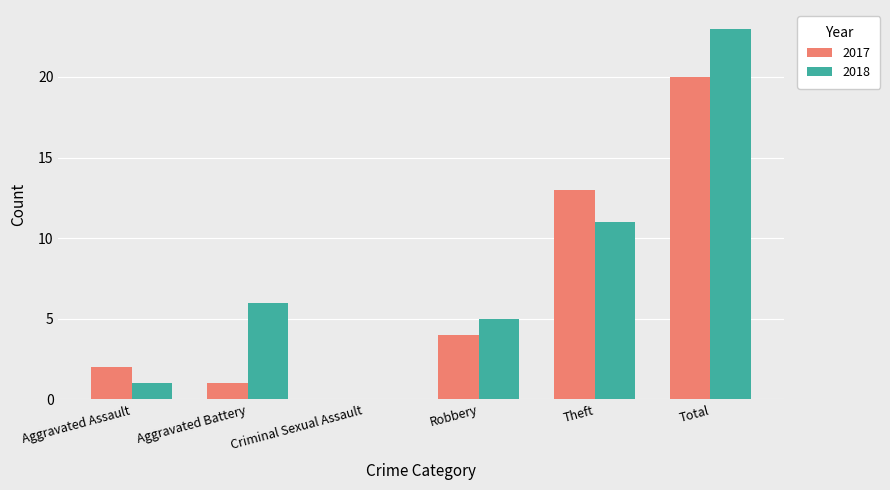

The value of 2018 at Robbery is 5. True or false?

True